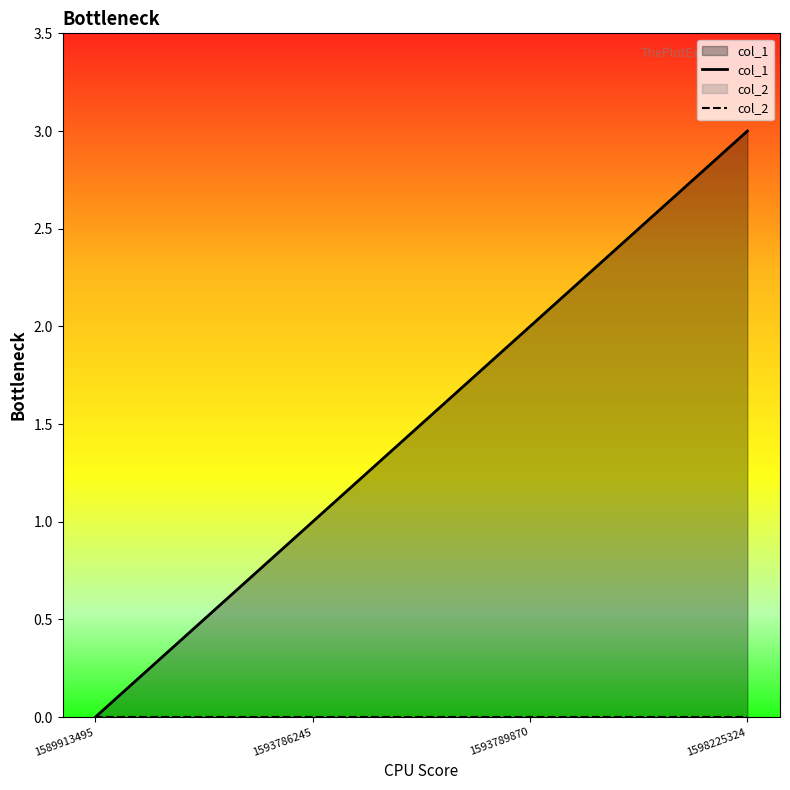

Which has a higher value, 1593789870 or 1589913495?

1593789870